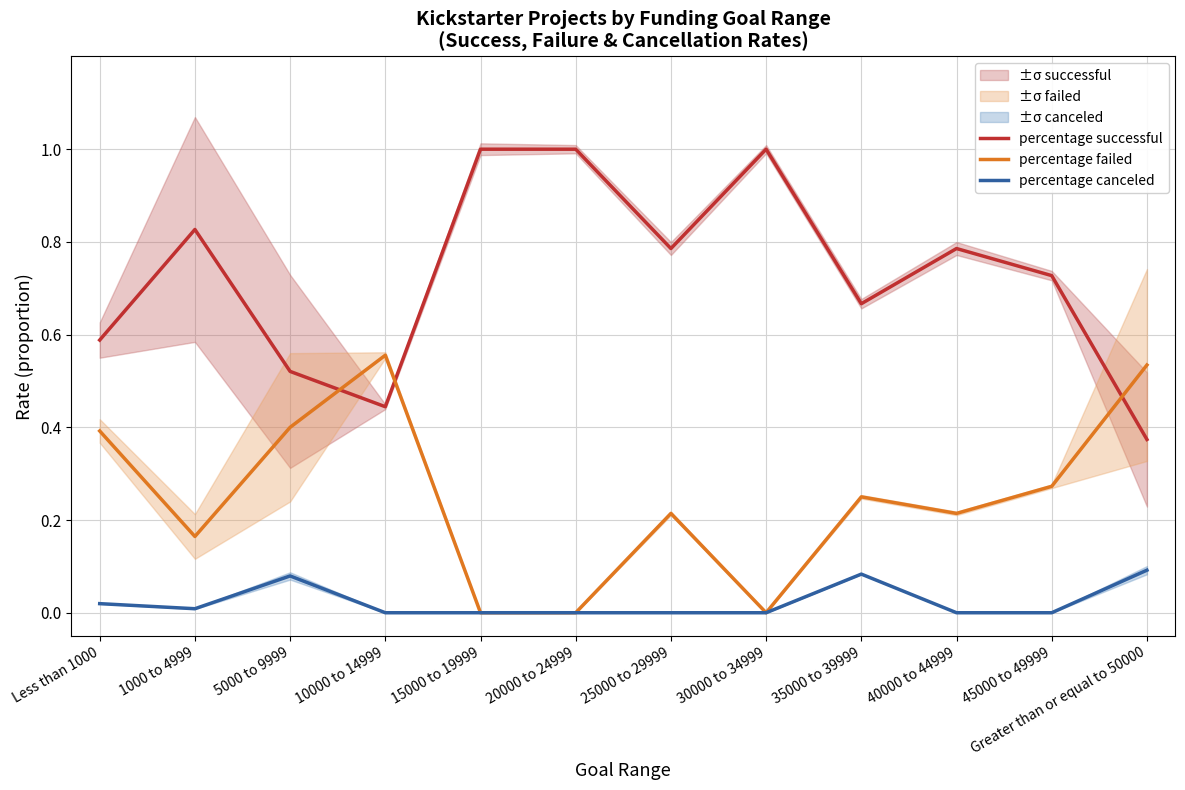

At which category does percentage canceled reach its first local peak?

5000 to 9999